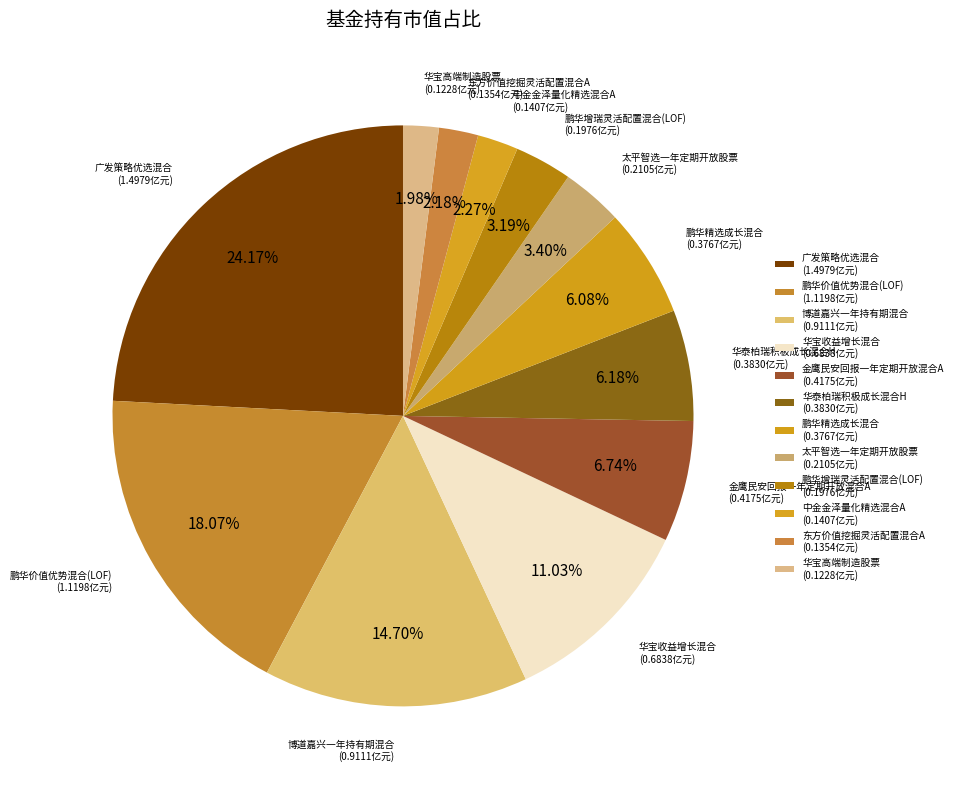

To the nearest percent, what is the difference between the largest and smallest slice percentages?

22%